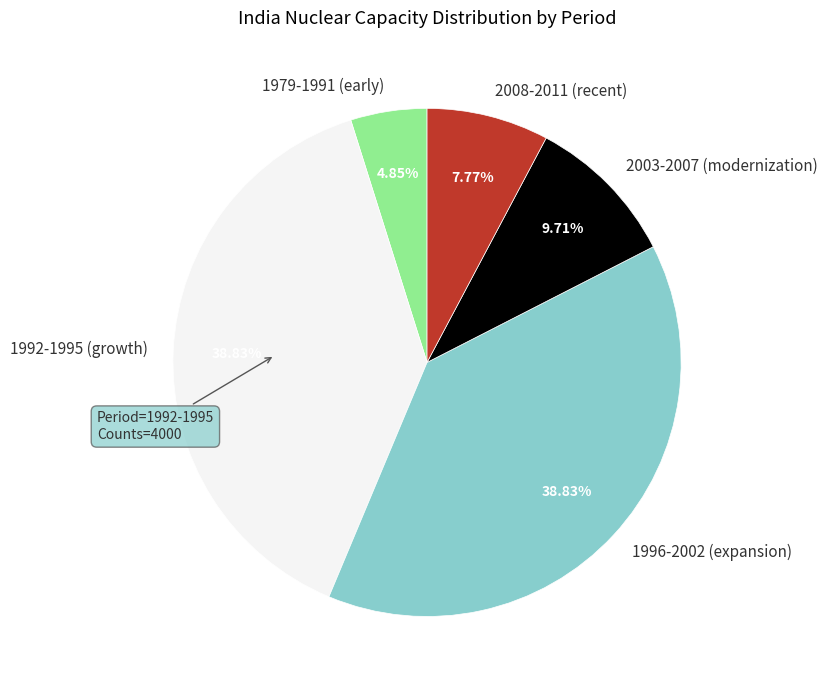

Which has a higher value, 2003-2007 (modernization) or 1996-2002 (expansion)?

1996-2002 (expansion)